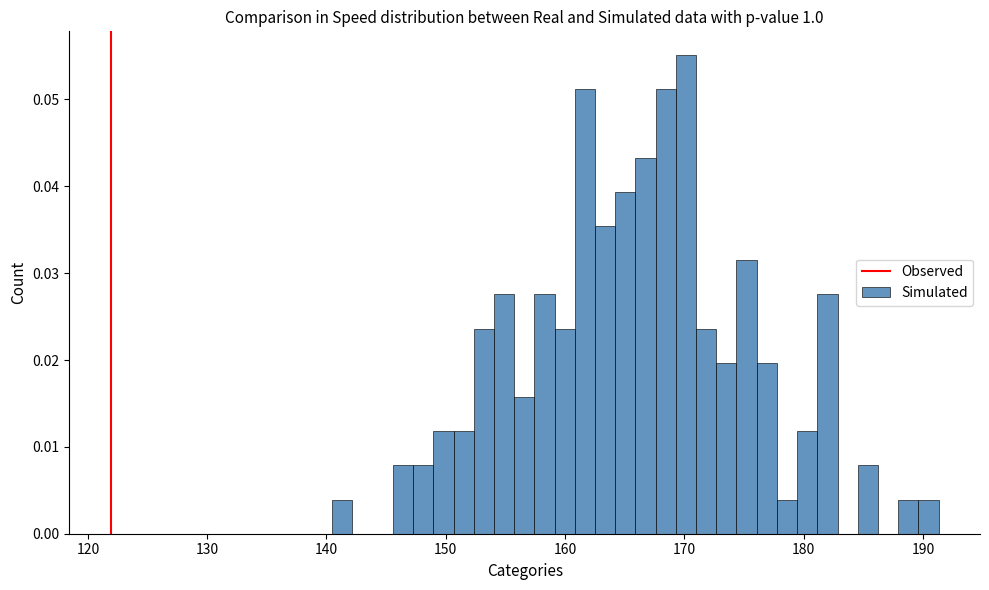

Read against the x-axis, roughly where is the centre of the tallest bar?

170